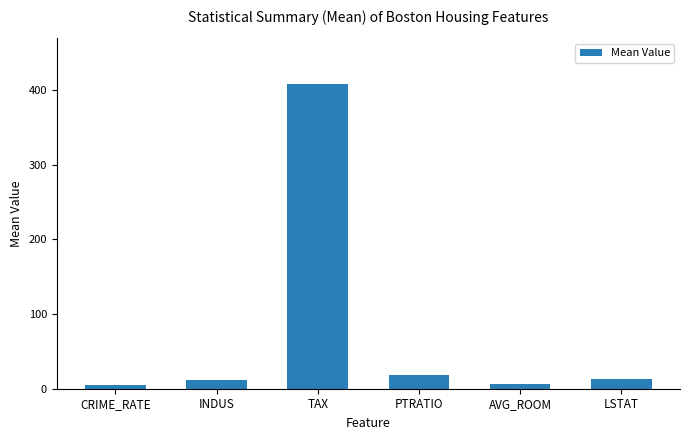

What position from the right is INDUS?

5